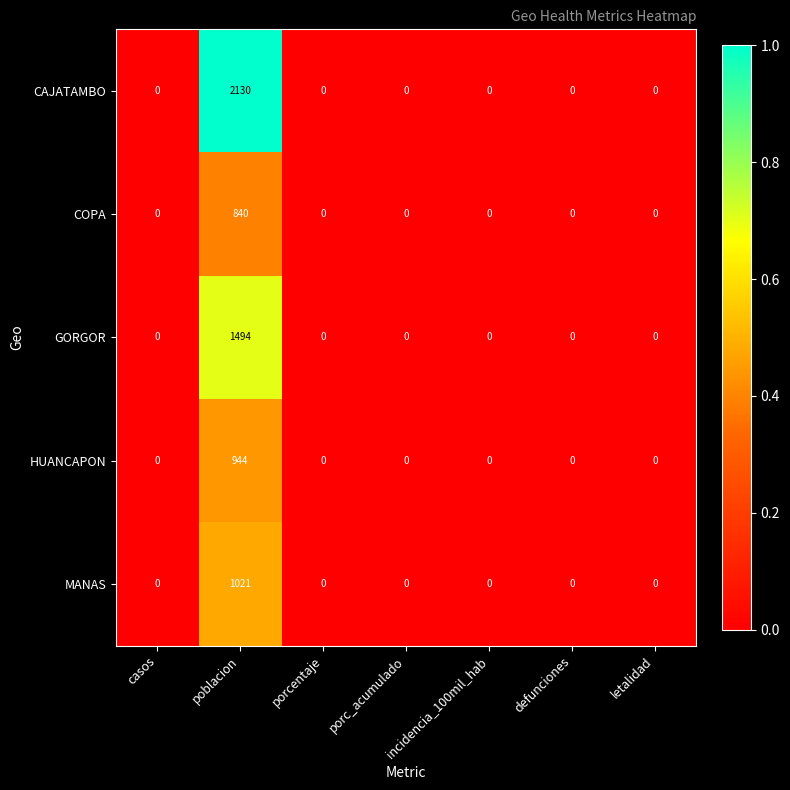

Which series has the widest spread of values?

CAJATAMBO